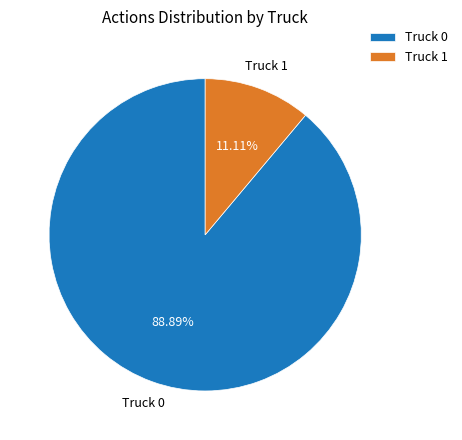

Rank the categories by value from lowest to highest.

Truck 1, Truck 0